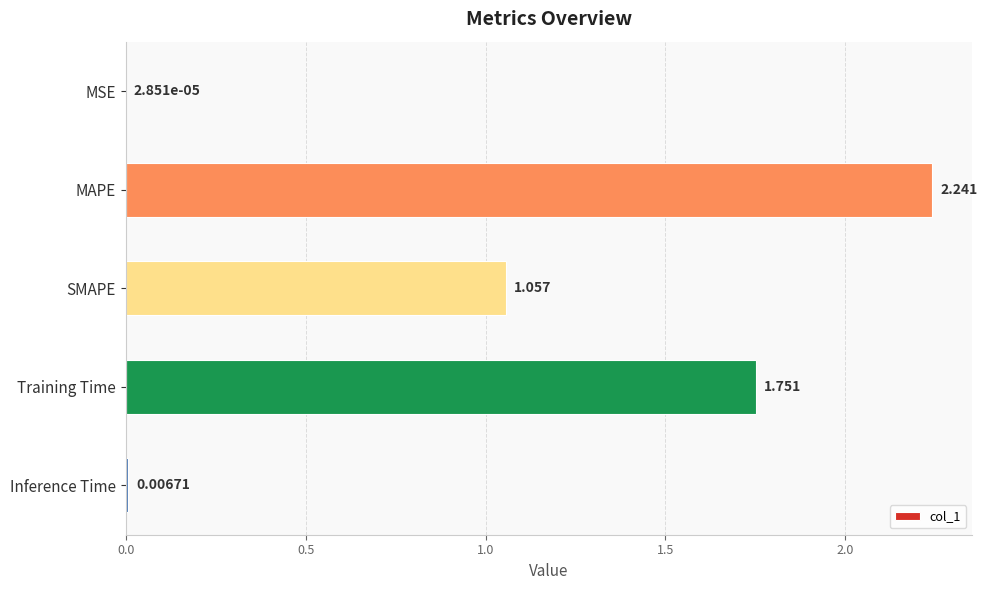

Does the chart contain stacked bars?

No